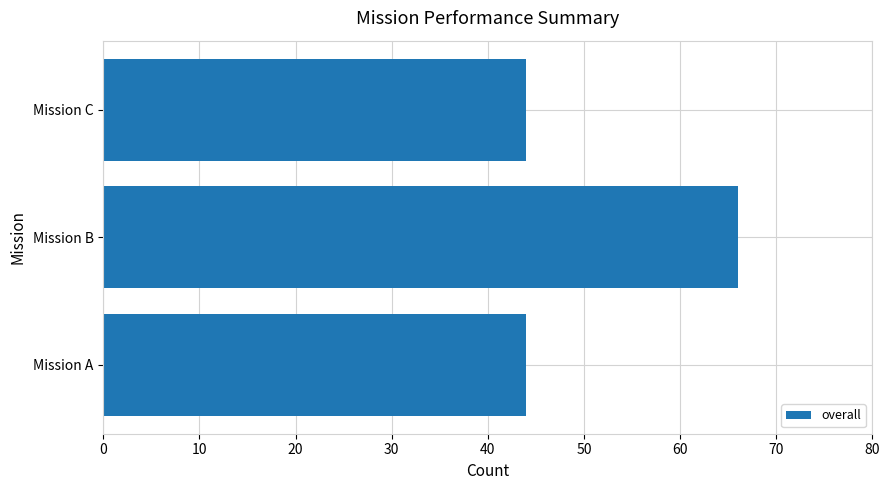

The value at Mission A is 22. True or false?

False